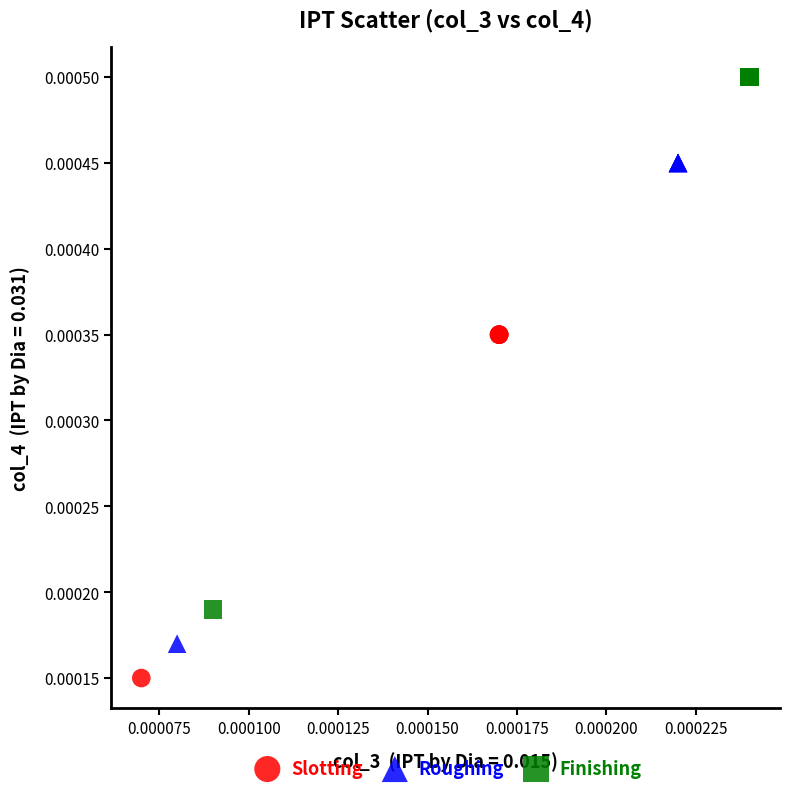

Which series reaches the maximum Y coordinate?

Finishing